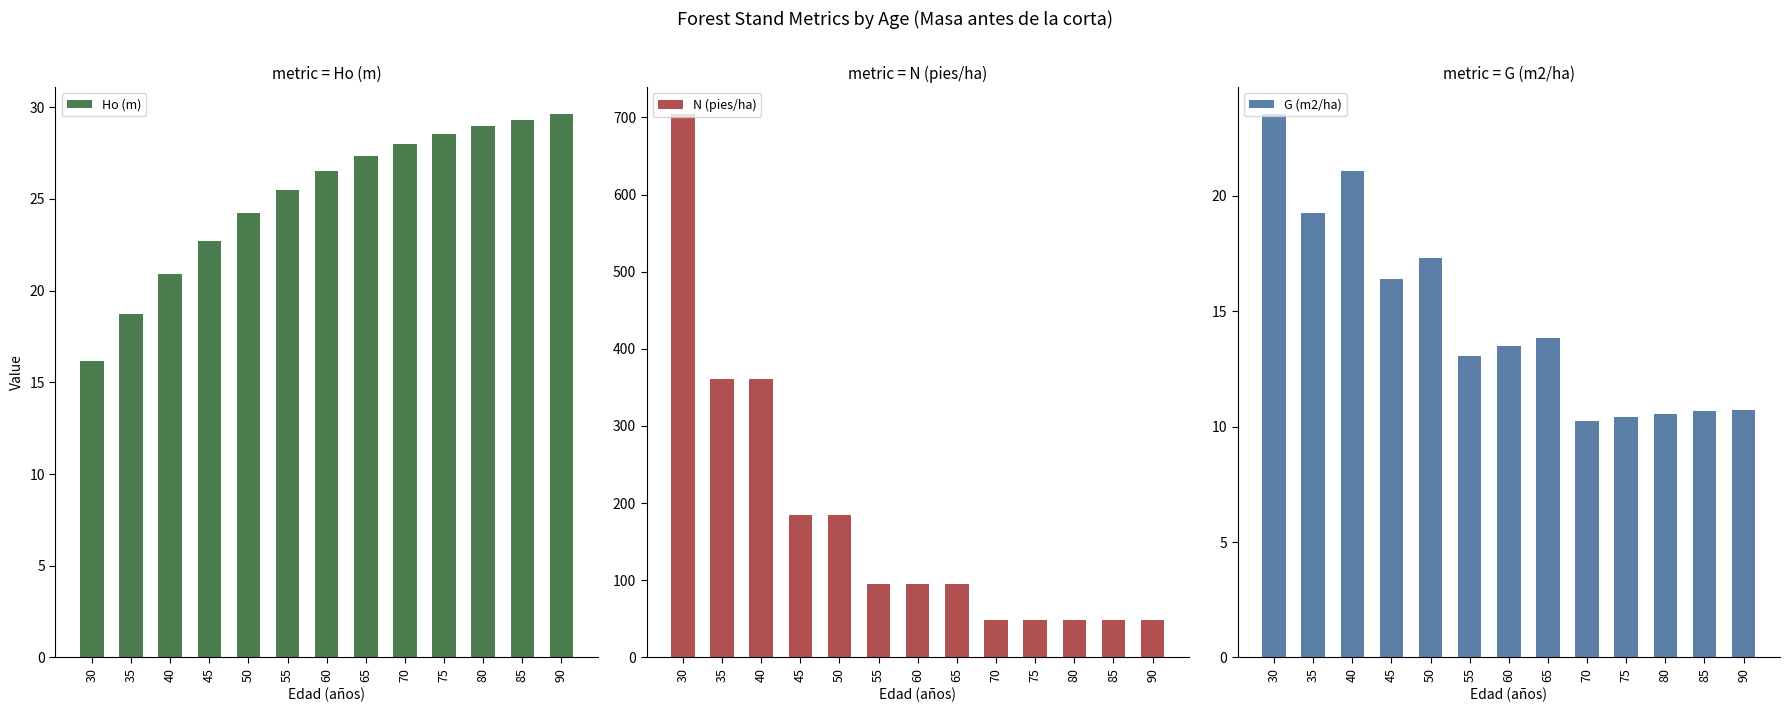

At which category is the sum across all series the highest?

30